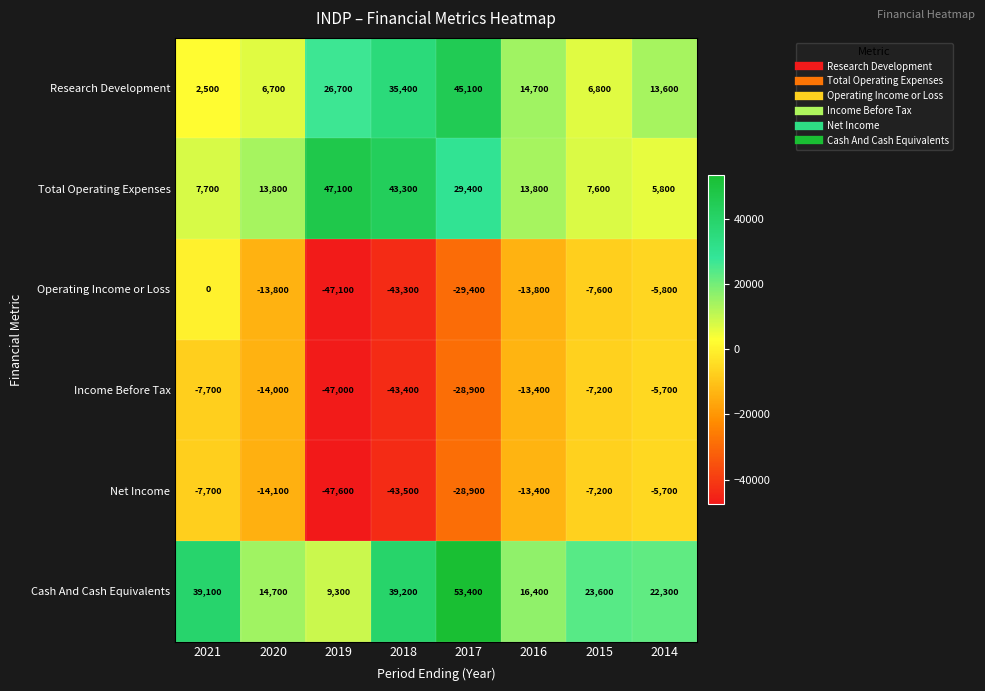

What is the difference between the second highest and minimum values in the Research Development series?

32900